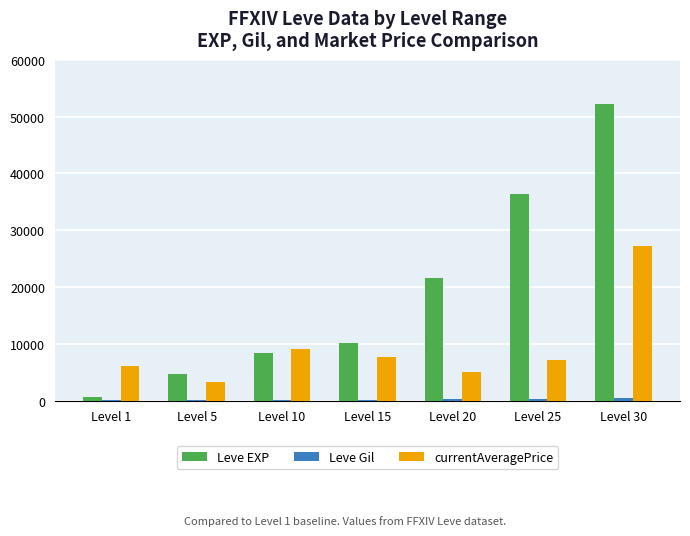

Where is Leve EXP nearest to the value 26425?

Level 20